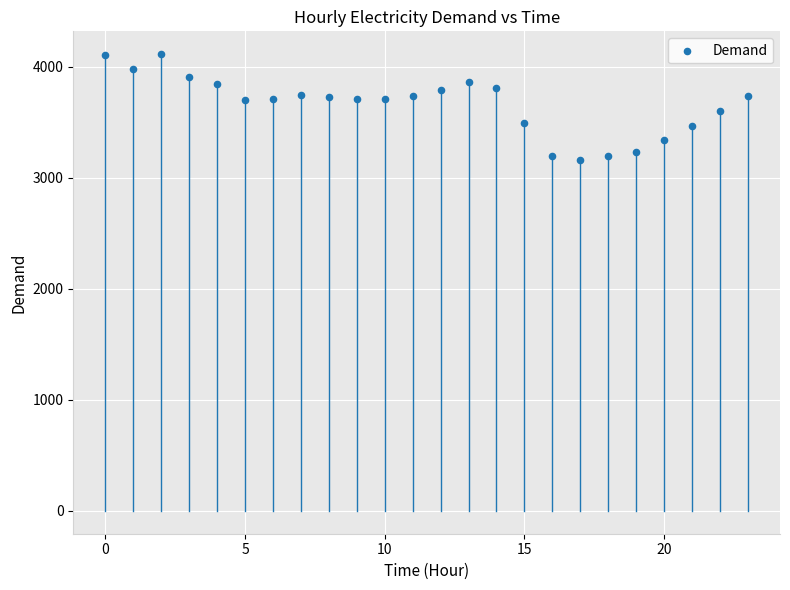

What is the range of Y values (max minus min)?

953